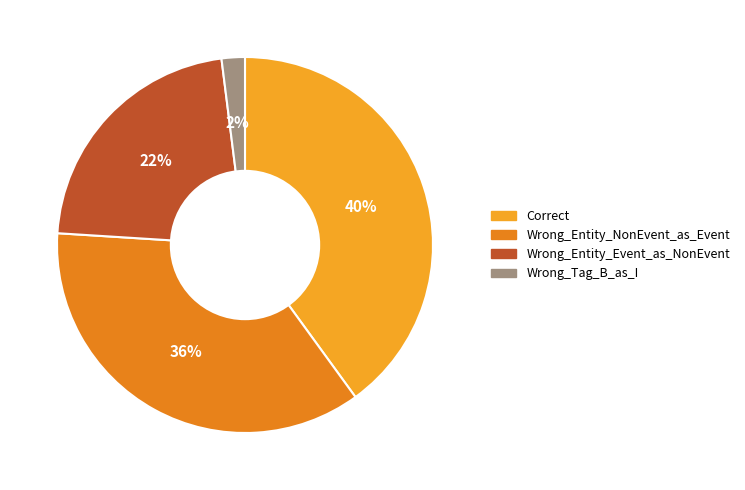

Count the number of slices in the pie.

4